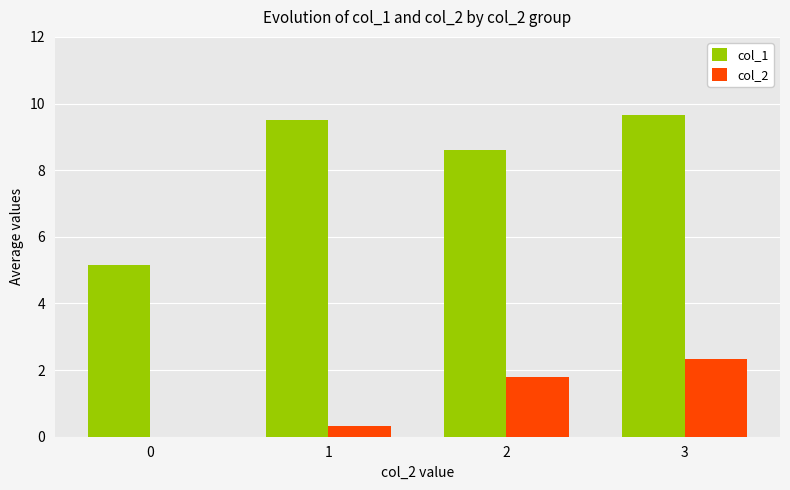

Is the value of col_2 at 3 greater than the value of col_1 at 3?

No